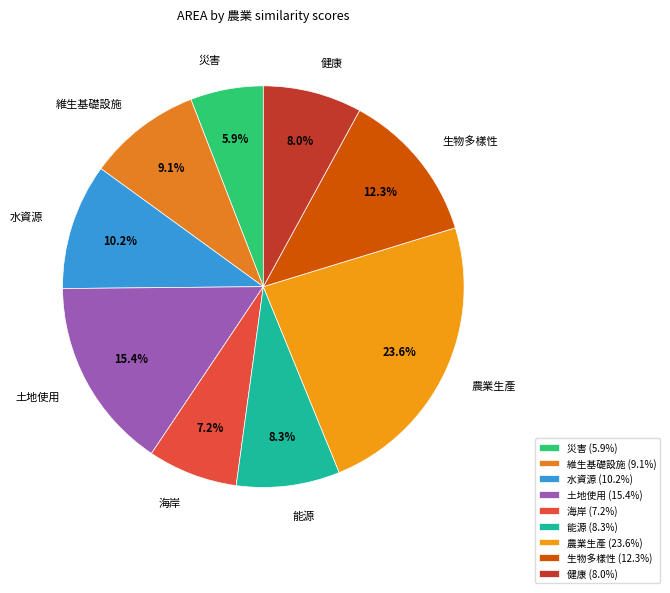

Combined, what portion of the pie is 能源 and 農業生產?

31.9%